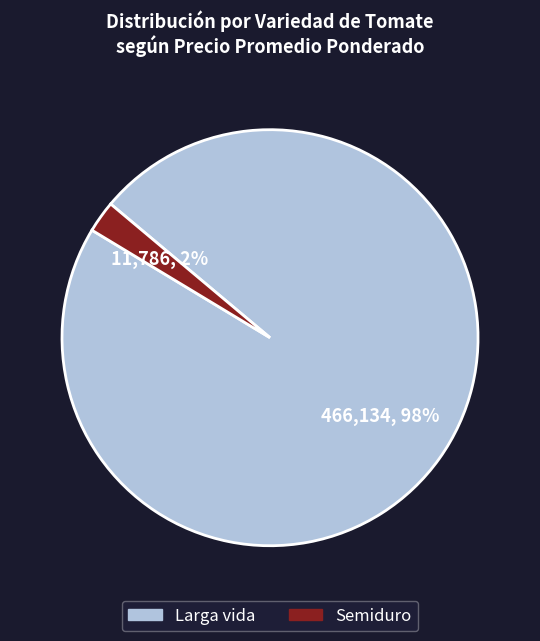

True or false: Semiduro accounts for 9% of the total.

False